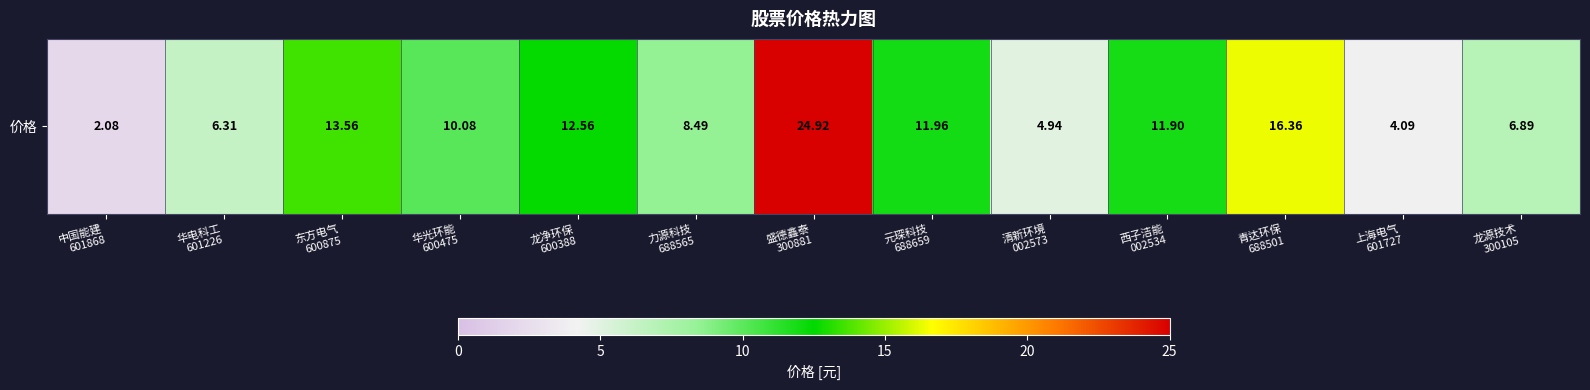

Reading left to right, extract all data points from this chart.

中国能建
601868=2.1	华电科工
601226=6.3	东方电气
600875=13.6	华光环能
600475=10.1	龙净环保
600388=12.6	力源科技
688565=8.5	盛德鑫泰
300881=24.9	元琛科技
688659=12.0	清新环境
002573=4.9	西子洁能
002534=11.9	青达环保
688501=16.4	上海电气
601727=4.1	龙源技术
300105=6.9